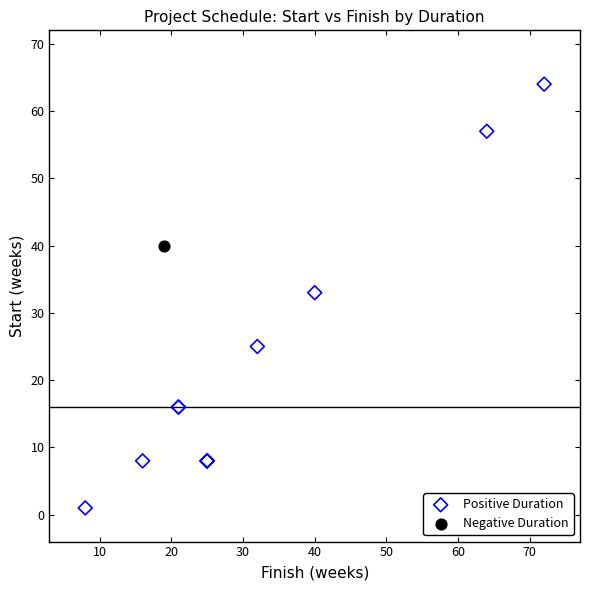

What are all the series names shown in the legend?

Positive Duration, Negative Duration